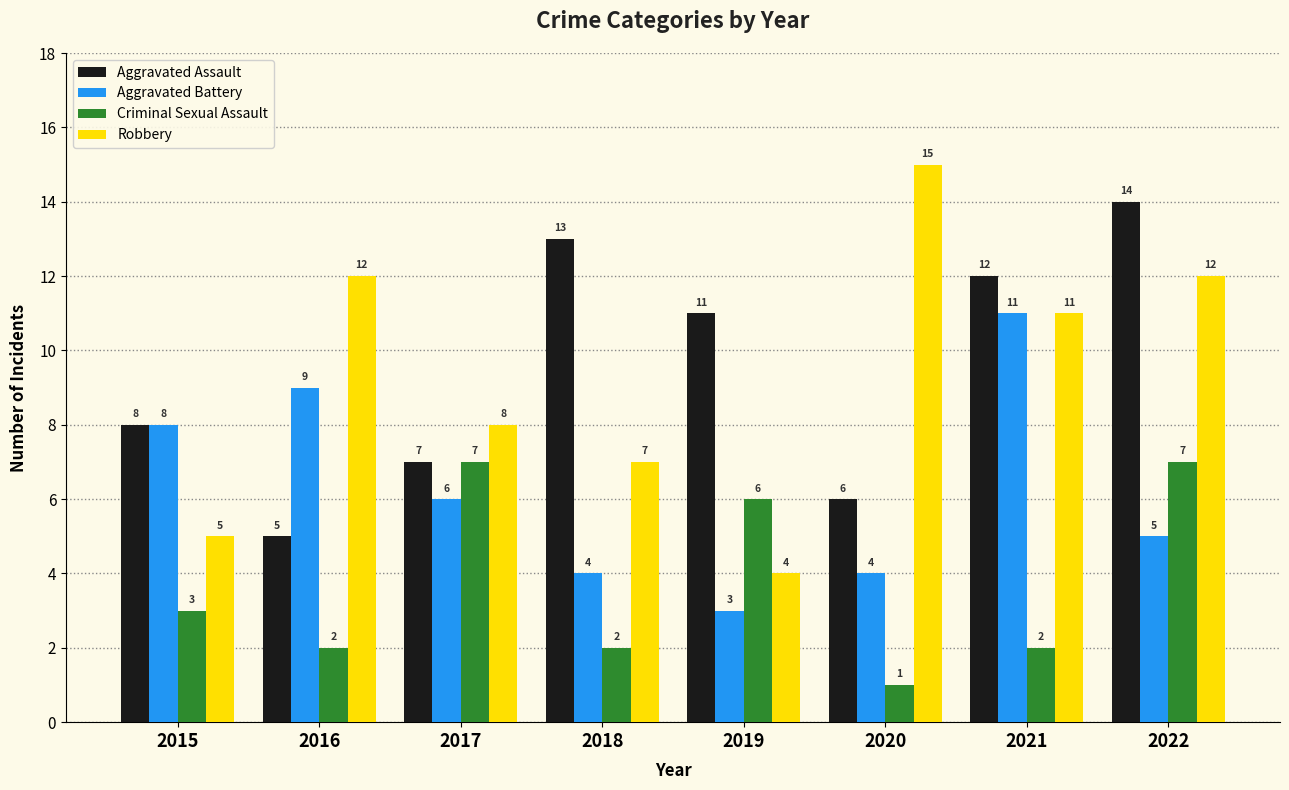

True or false: Aggravated Assault has a value of 3 at 2020.

False